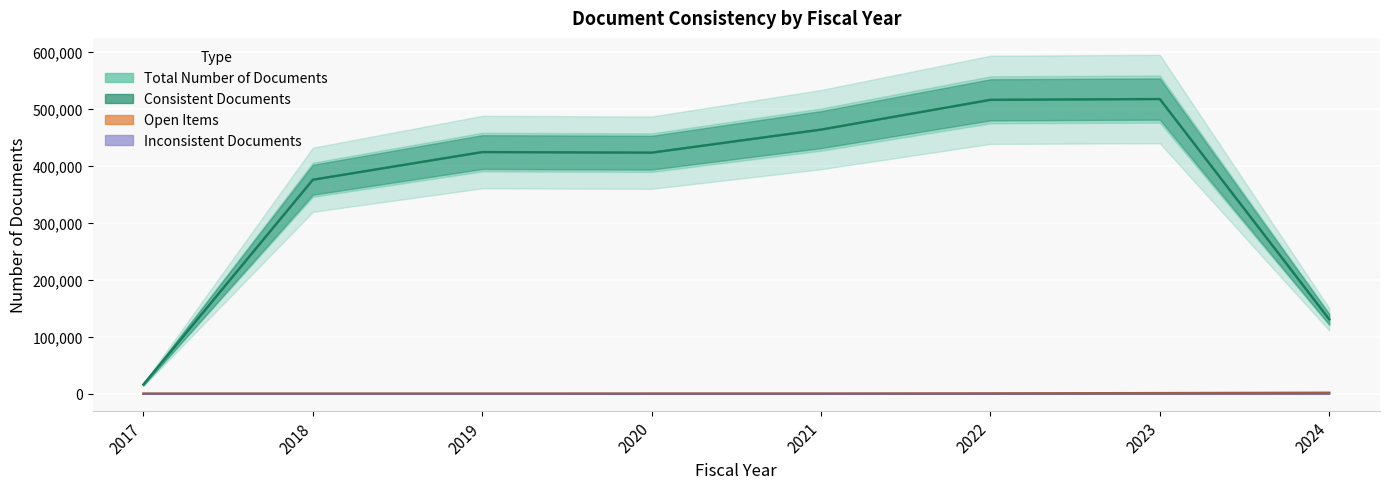

Is the value of Inconsistent Documents at 2020 greater than the value of Consistent Documents at 2024?

No